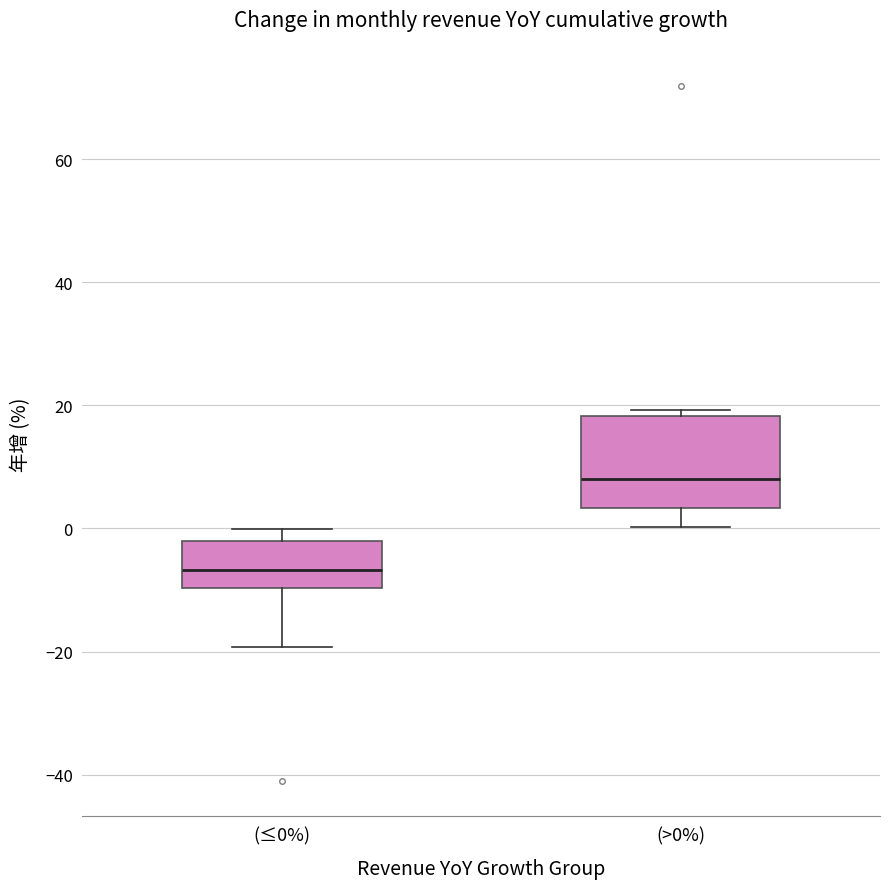

Reading left to right, read every box against the y-axis: the position of its median line, the range the box covers, and the ends of its whiskers. The values are not printed on the chart, so give them approximately, as read against the axis.

(≤0%): median -6, box -10 to -2, whiskers -20 to 0
(>0%): median 8, box 4 to 18, whiskers 0 to 20